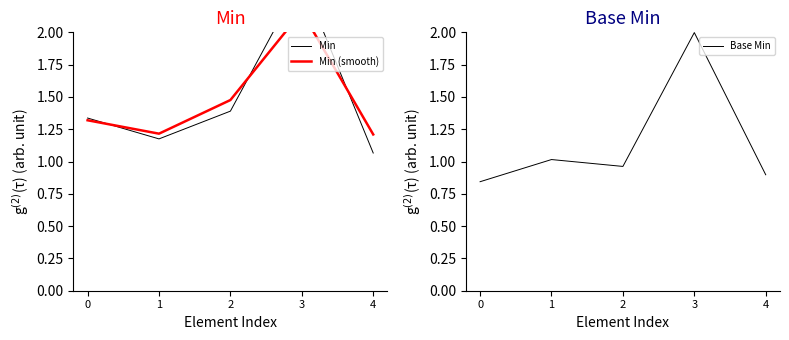

In Min, how many points are higher than both neighbors (excluding endpoints)?

1